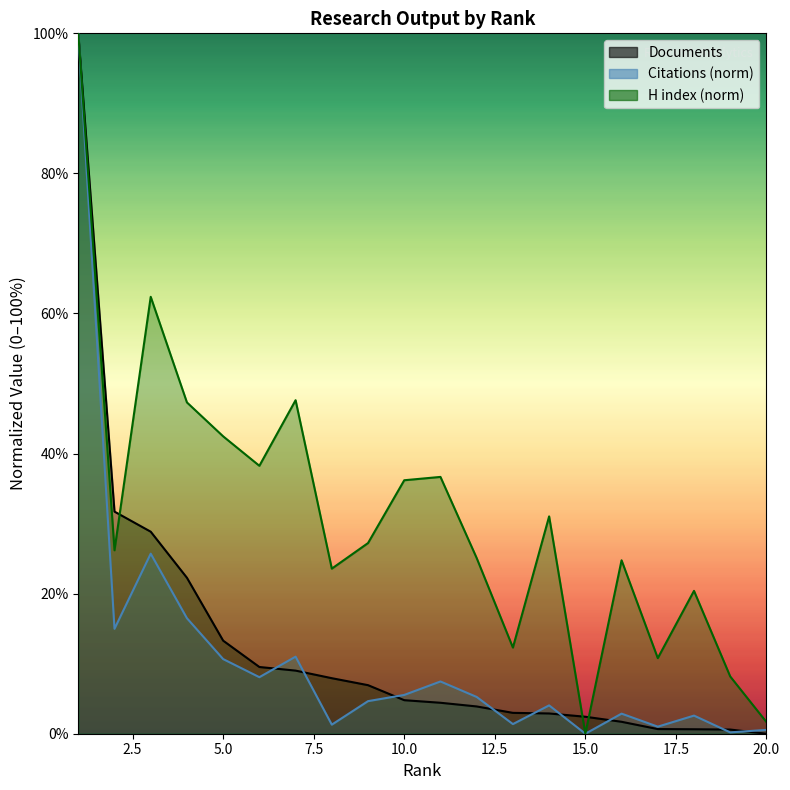

True or false: H index and Documents intersect in this chart.

True